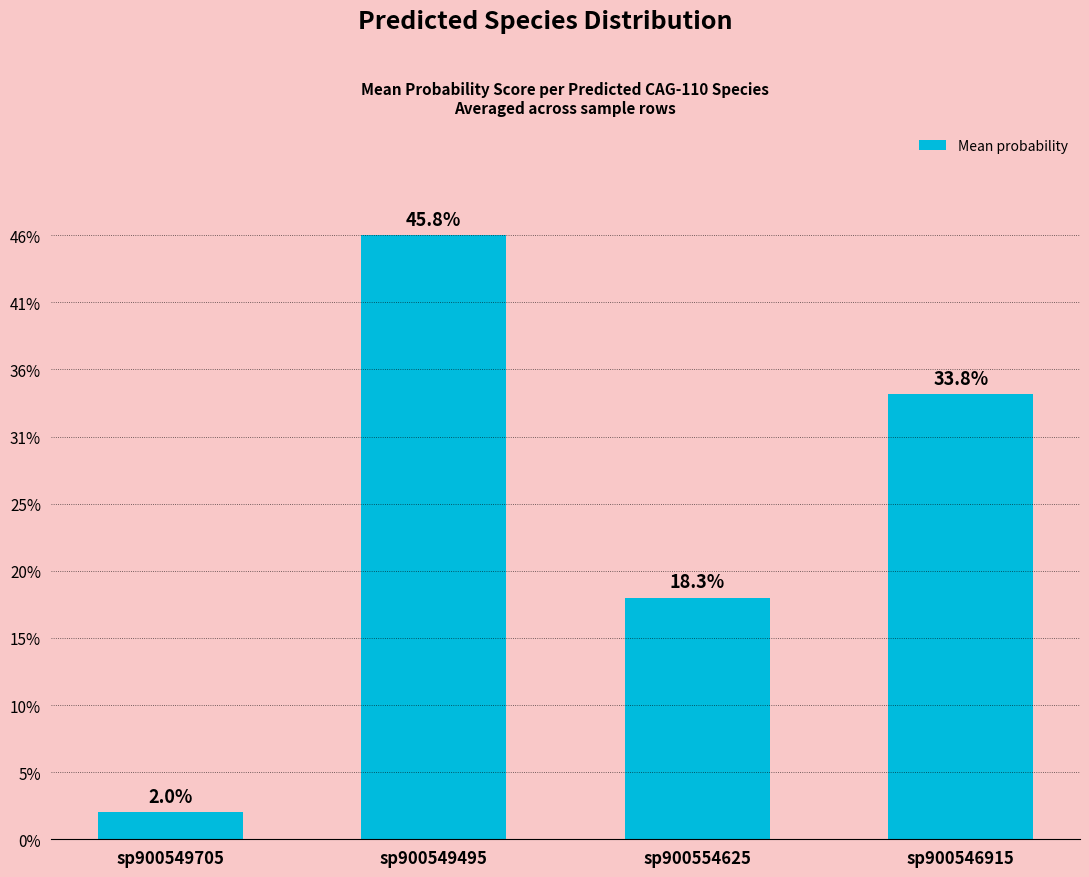

What position from the right is sp900546915?

1